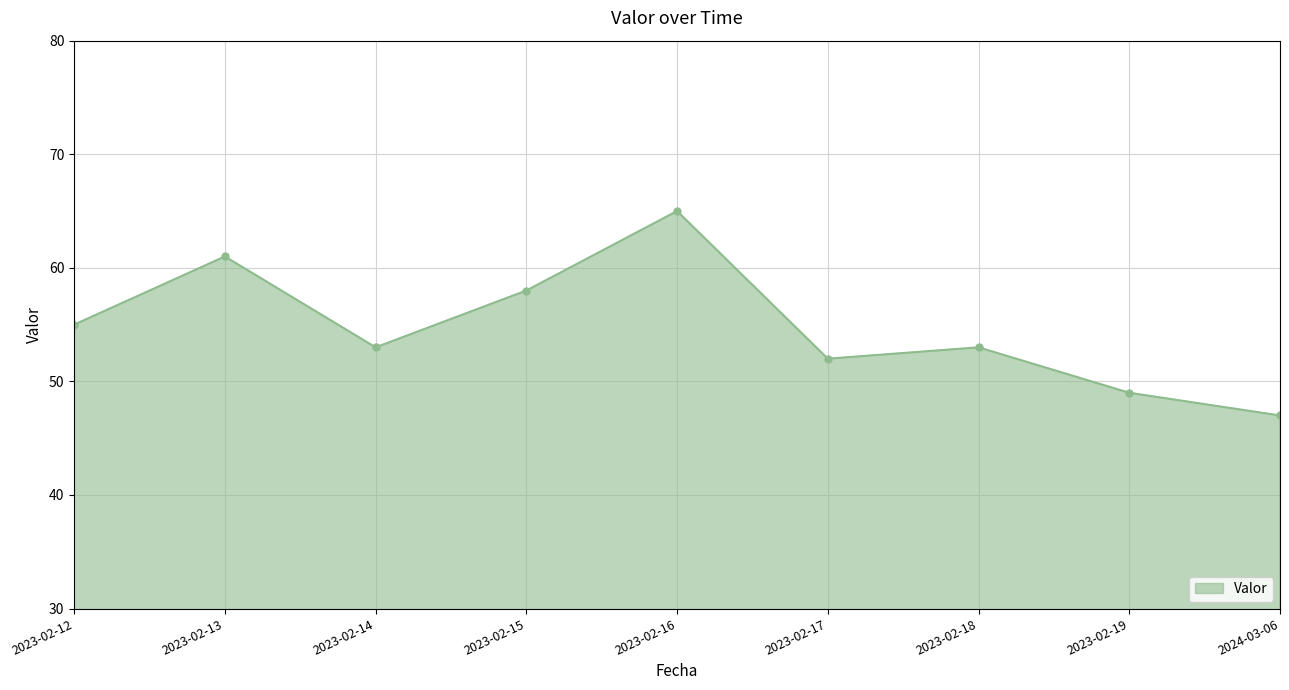

Where is the data nearest to the value 56?

2023-02-12